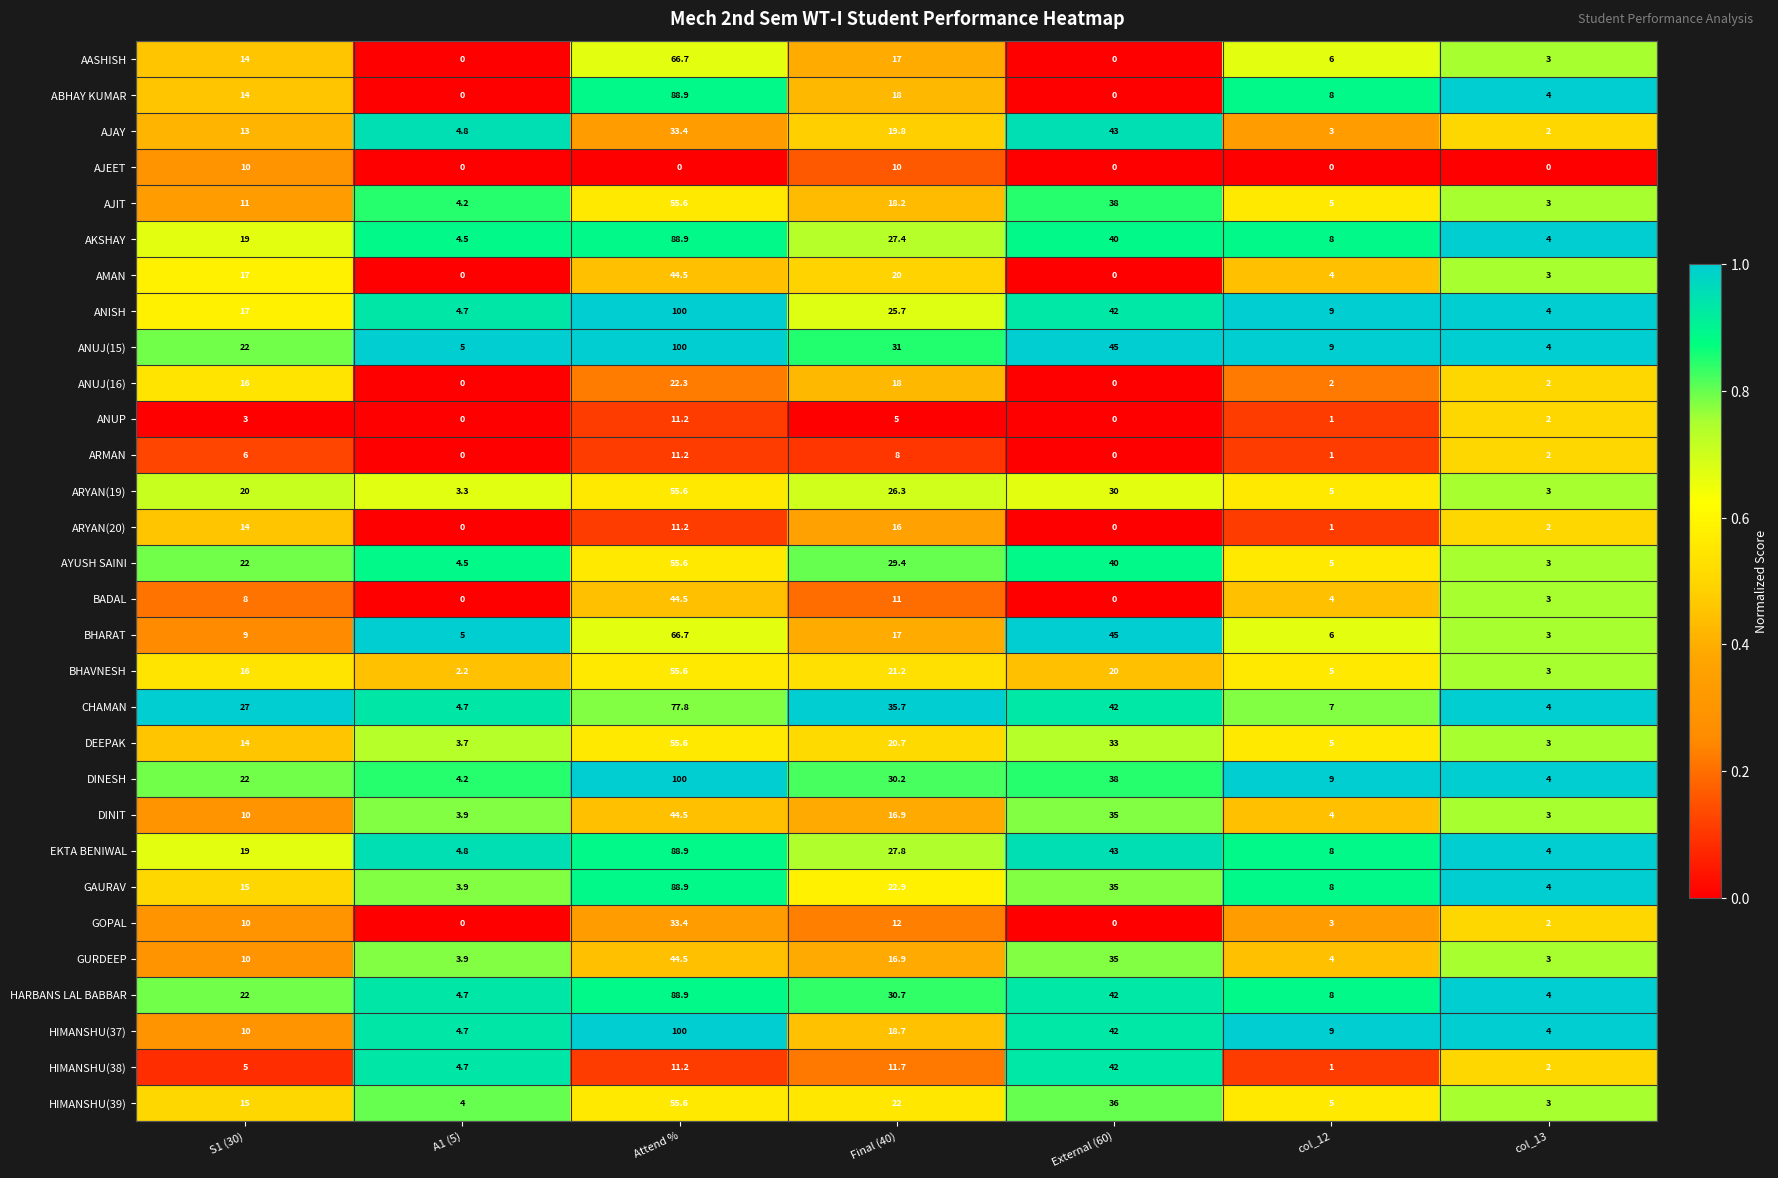

How many distinct data groups are displayed?

30